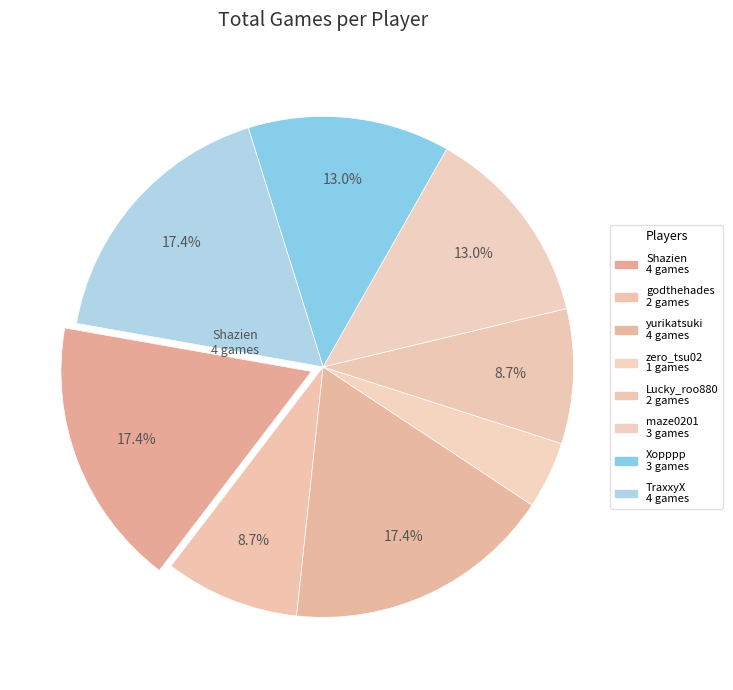

How many slices are in this pie chart?

8